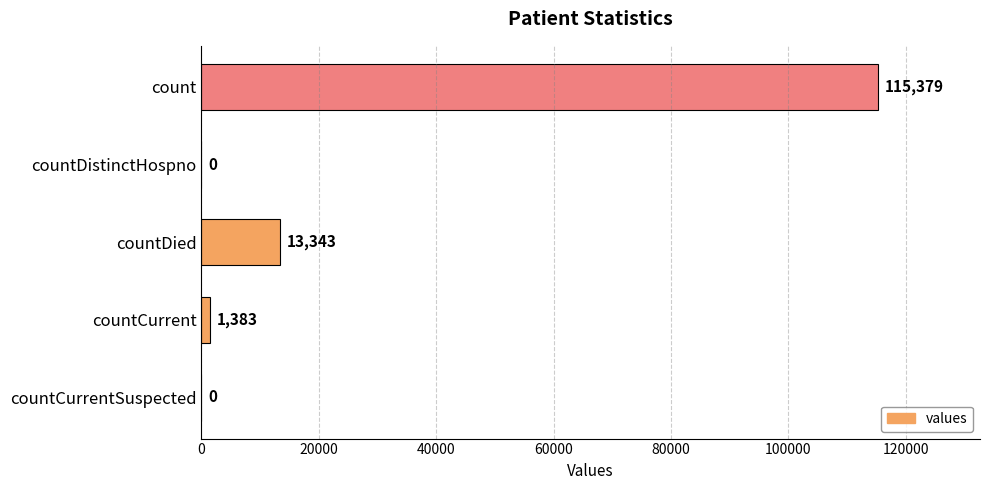

Reading top to bottom, extract all data points from this chart.

count=115379	countDistinctHospno=0	countDied=13343	countCurrent=1383	countCurrentSuspected=0